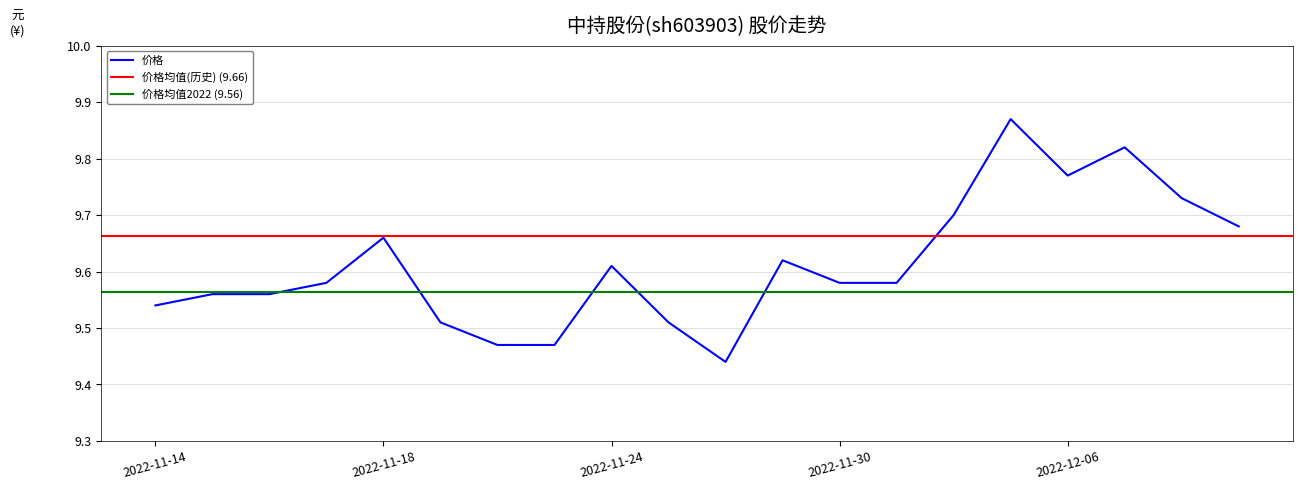

Which category has the highest value in the 价格均值2022 series?

2022-11-14